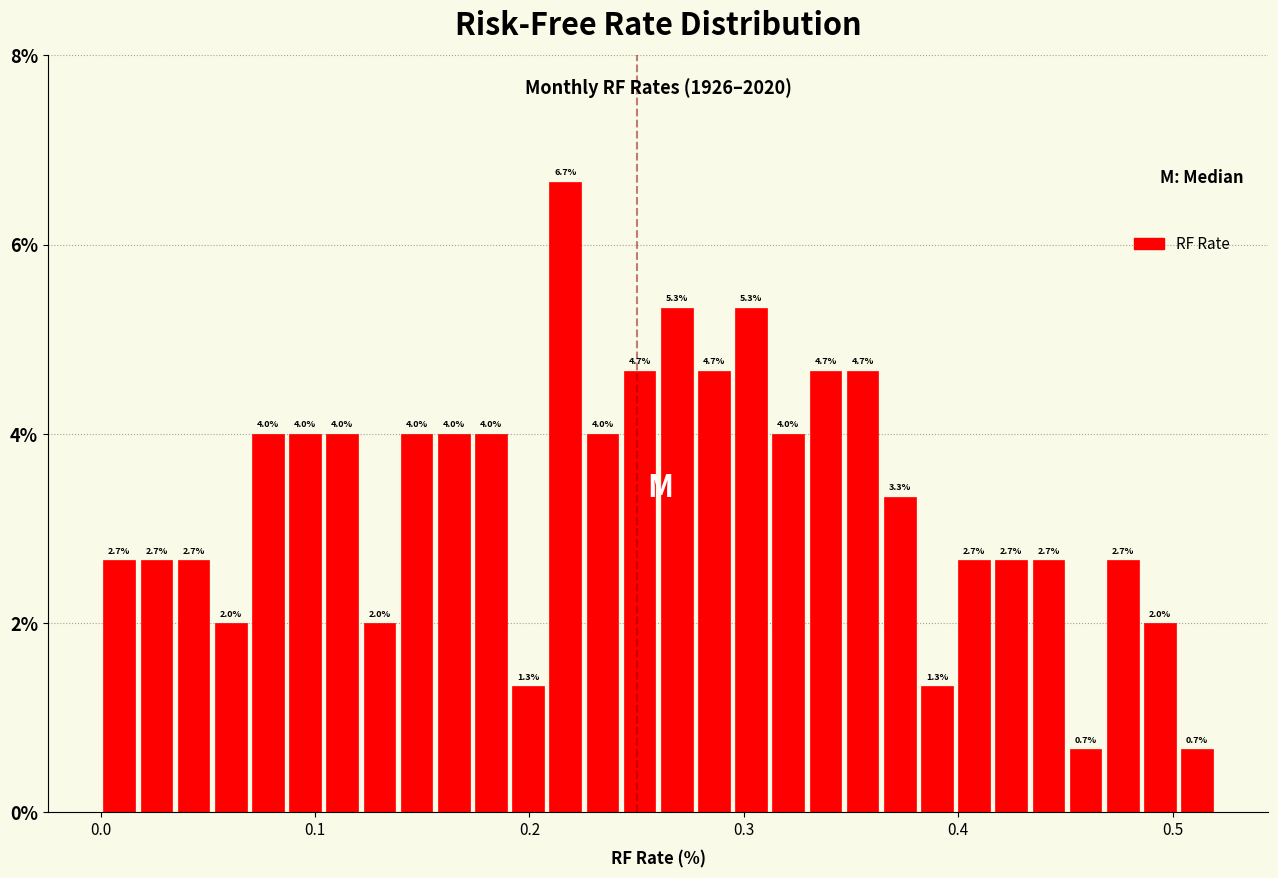

Around what value on the x-axis is the tallest bar? Give the approximate position of its centre, as read against the axis.

0.22